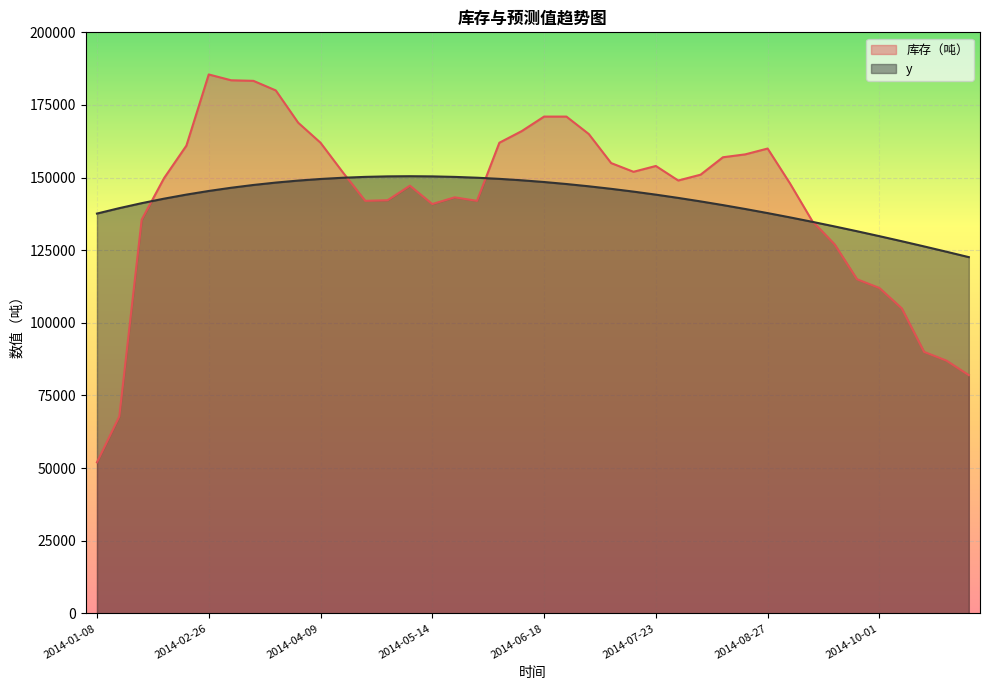

At which label does y reach its peak?

2014-05-09